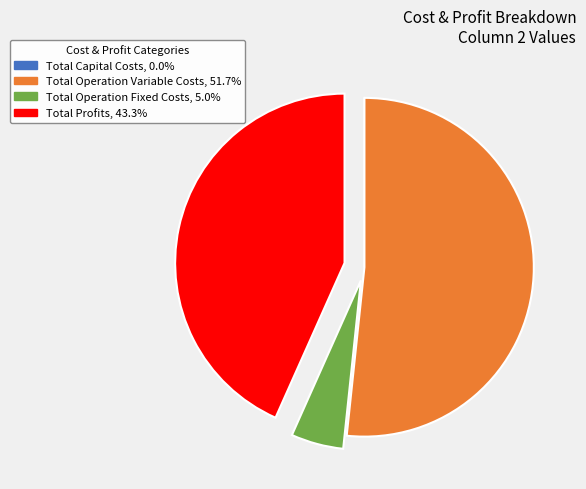

The Total Operation Fixed Costs slice represents 5% of the pie. True or false?

True